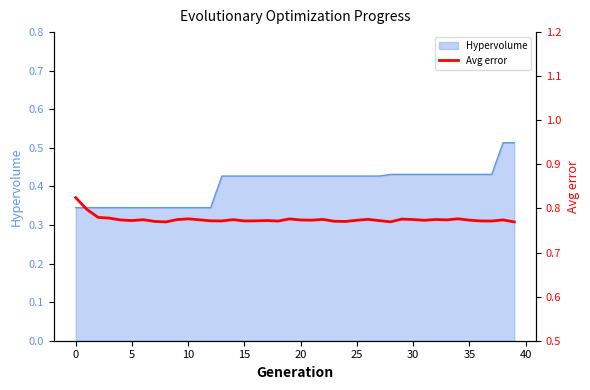

How many categories are shown in the chart?

40